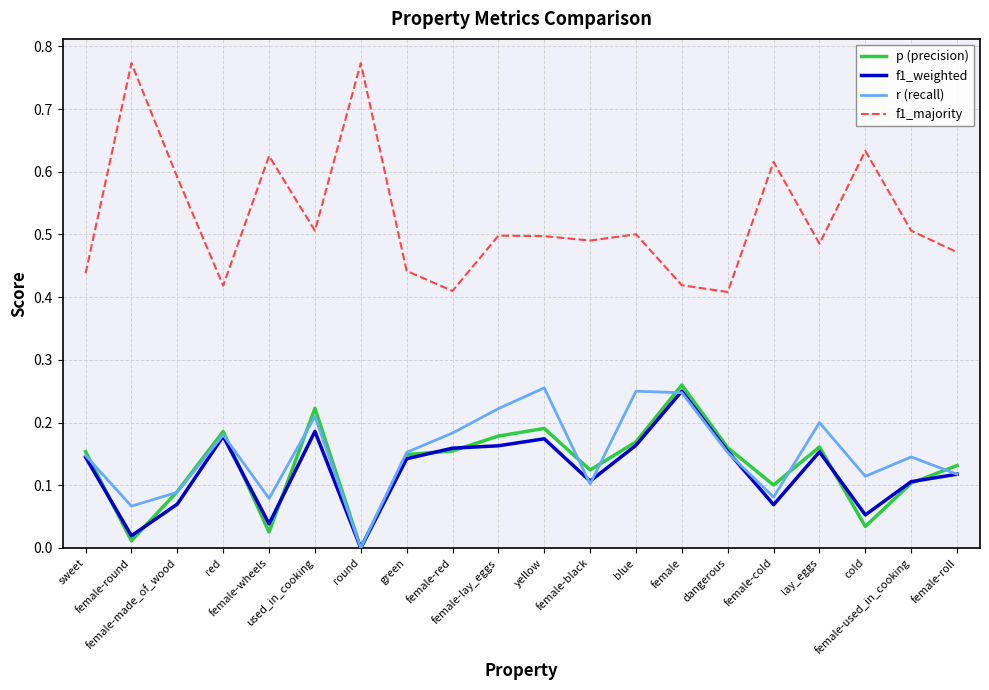

Which series has the largest total across all categories?

f1_majority